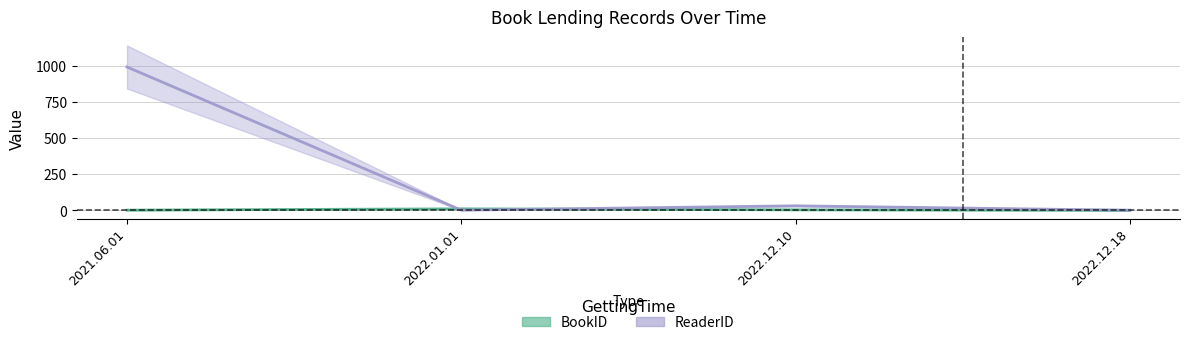

At which label does ReaderID_line reach its peak?

2021.06.01